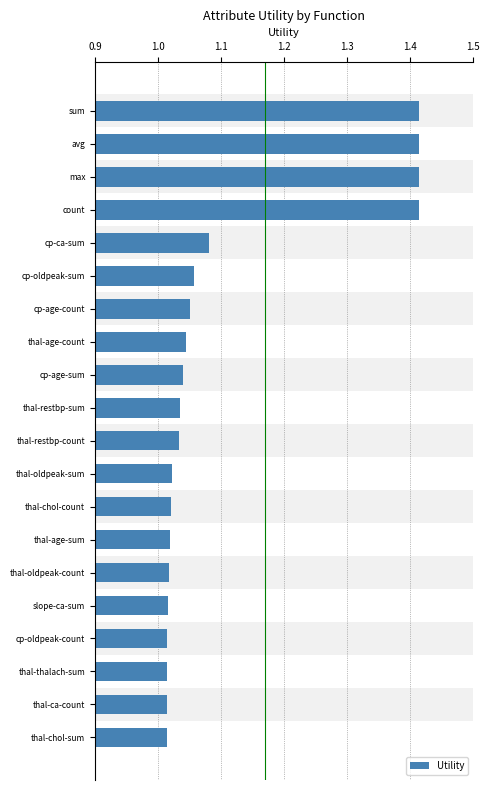

What is the difference between the second highest and second lowest values?

0.4